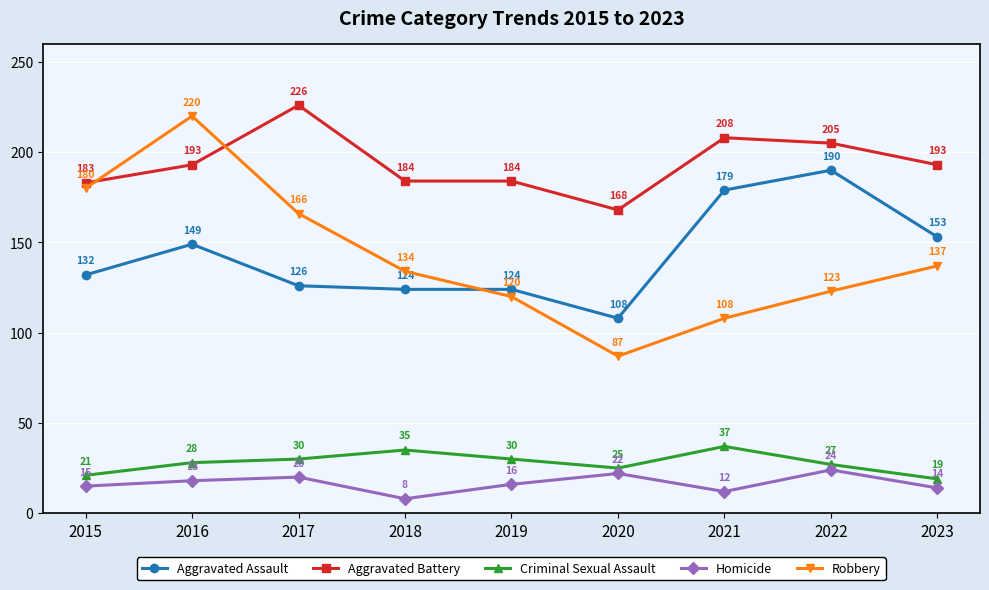

At which category does the chart reach its minimum across all series?

2018